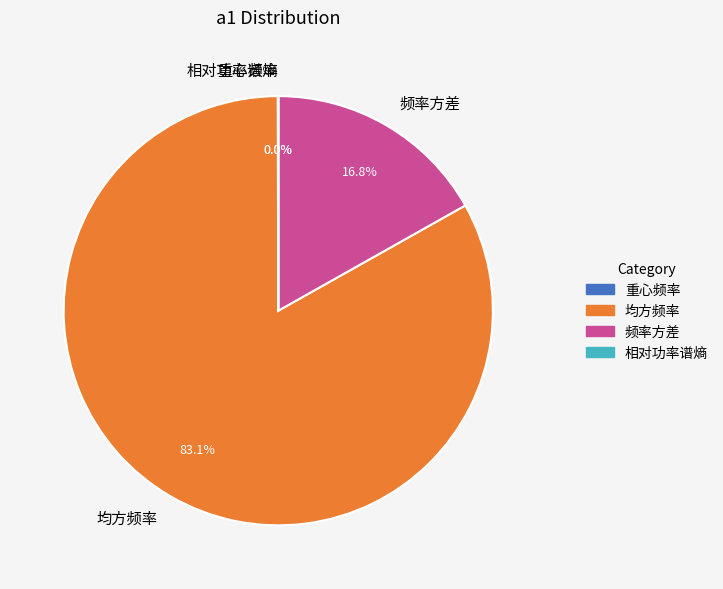

What is the largest slice in the pie chart?

均方频率